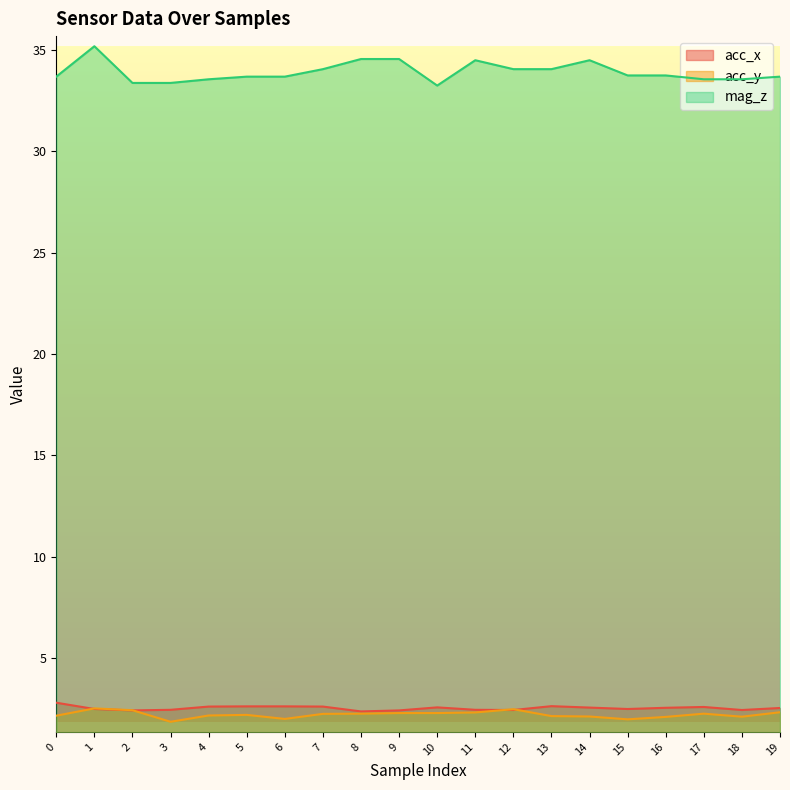

Is it true that mag_z equals 33.6 at 17?

True